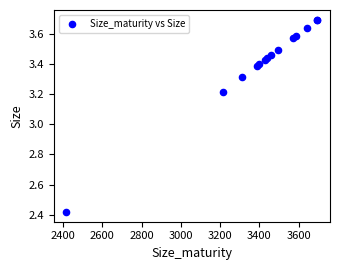

What Y value in the scatter plot is closest to 3?

3.2